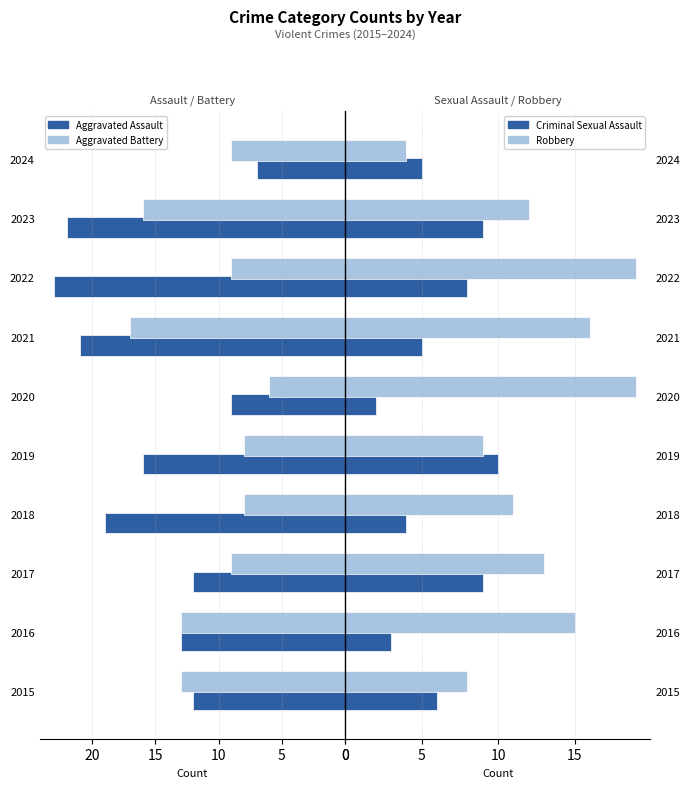

What are all the series names shown in the legend?

Aggravated Assault, Aggravated Battery, Criminal Sexual Assault, Robbery